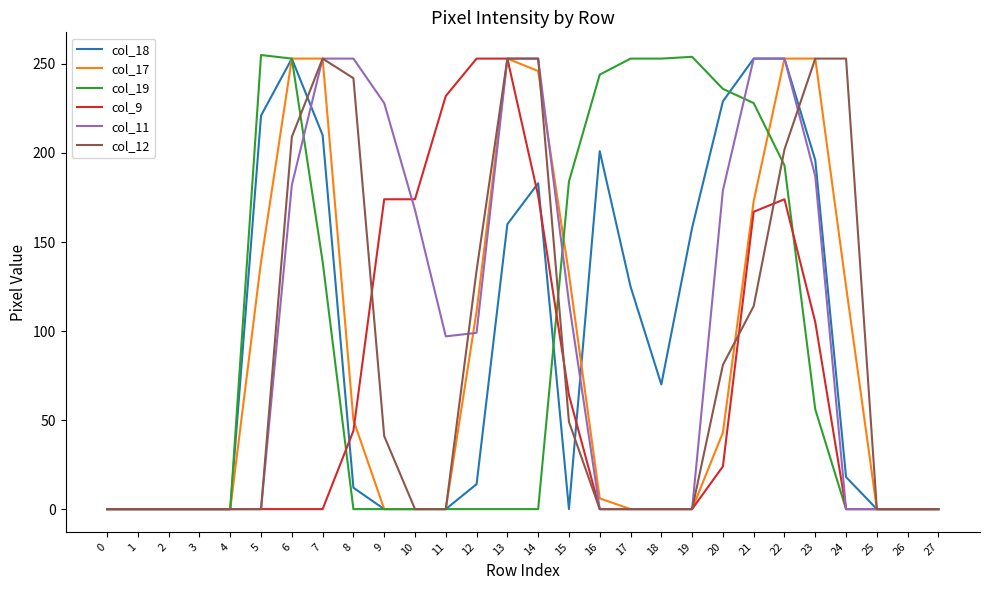

Between 3 and 16, which series saw the biggest shift?

col_19